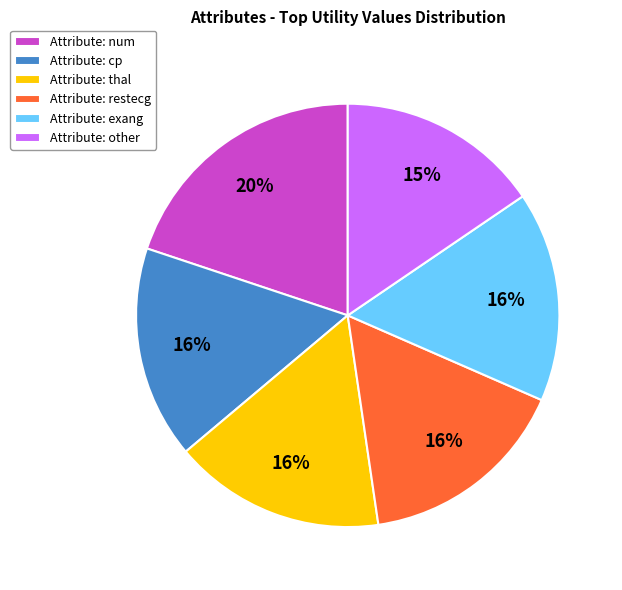

Do Attribute: num and Attribute: restecg together represent more than half of the pie?

No